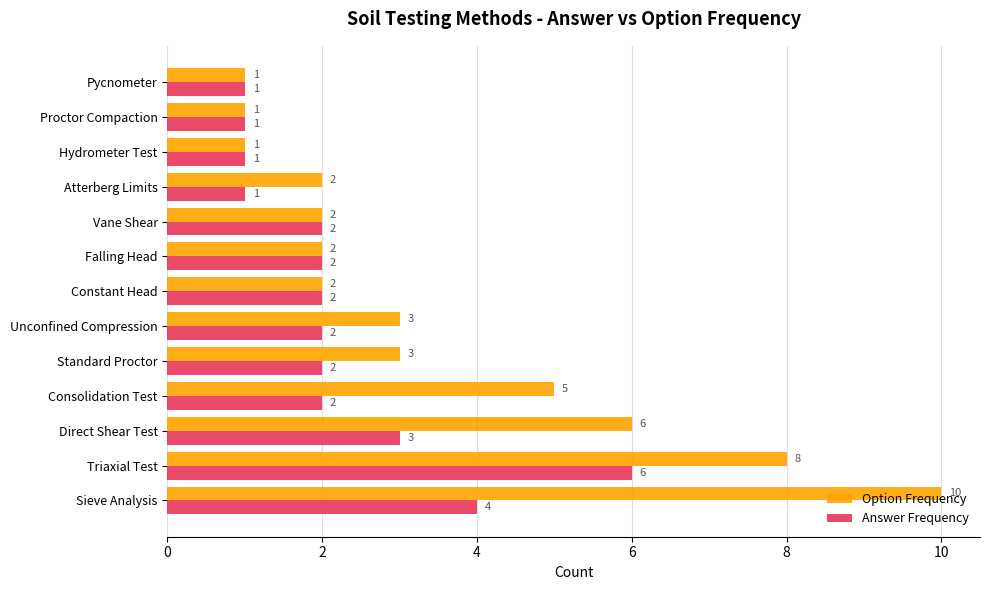

What is the difference between the maximum and minimum values in the Option Frequency series?

9